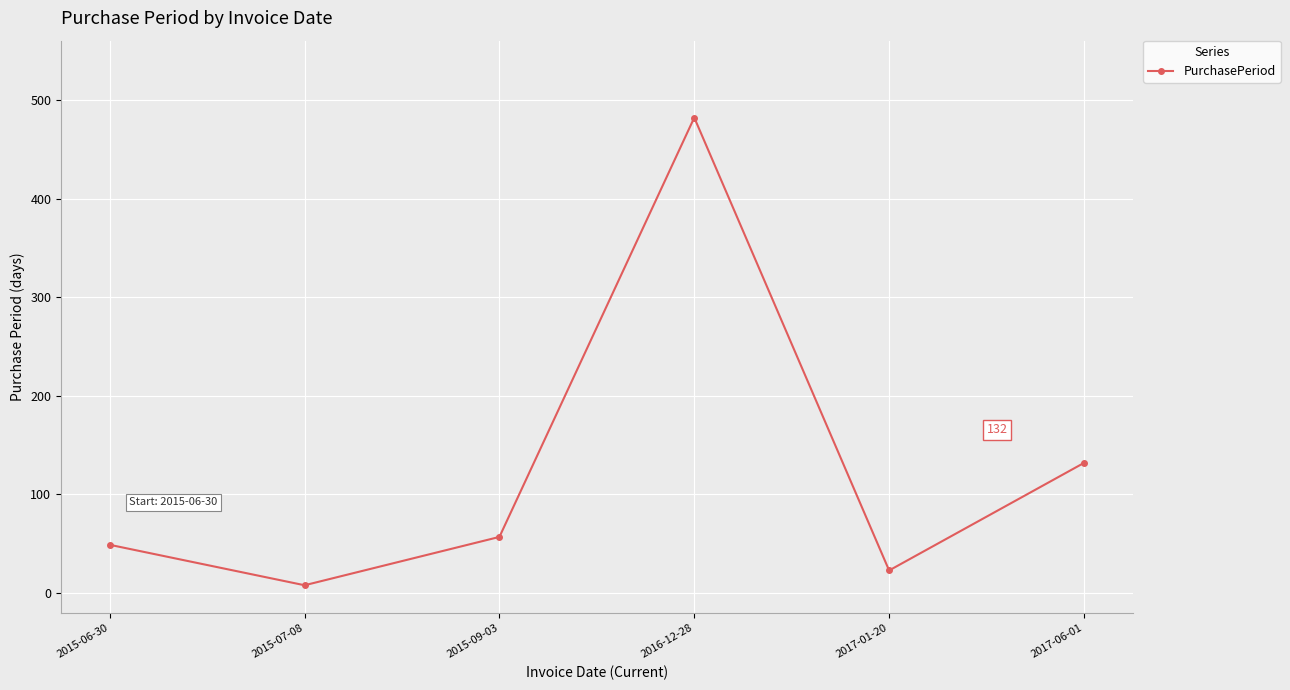

True or false: there are more than 2 points higher than both neighbors.

False